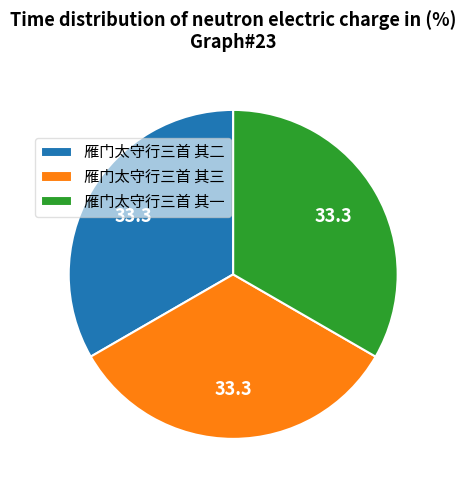

Is it true that 雁门太守行三首 其二 is 21% of the pie?

False